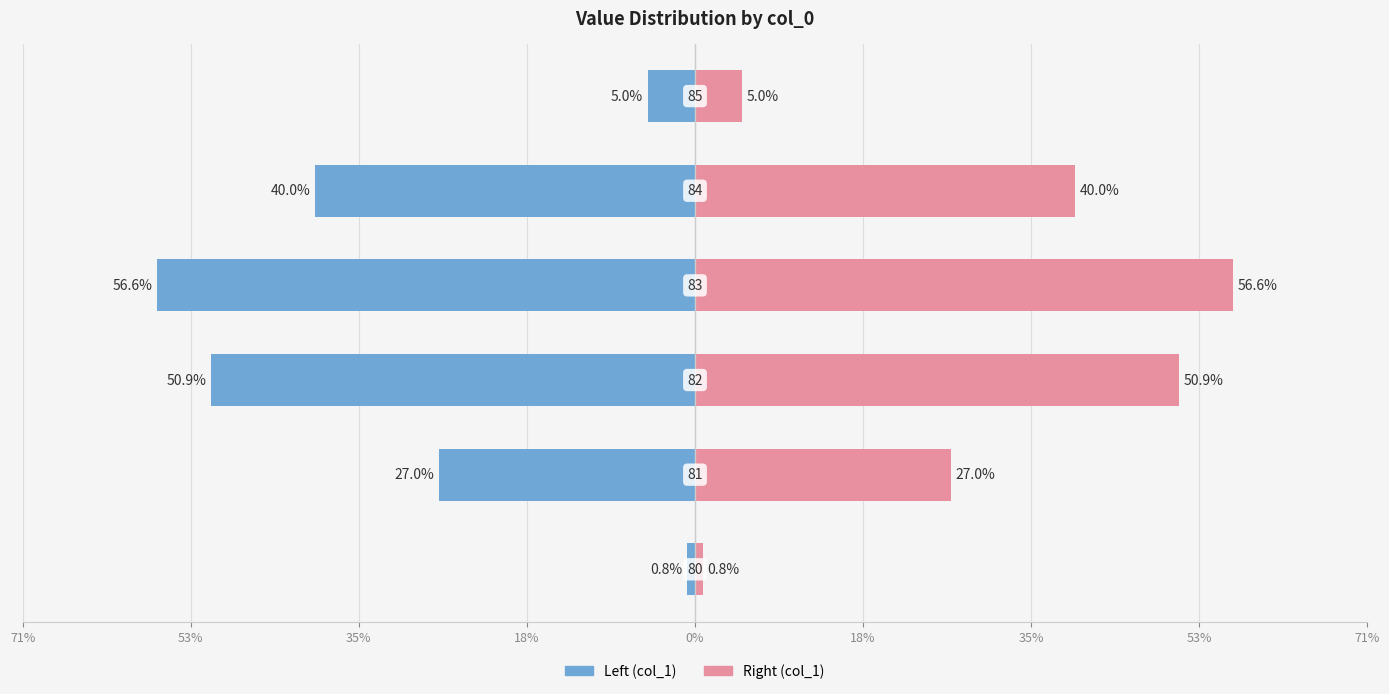

List the series in order of their overall mean, lowest first.

Left (col_1), Right (col_1)